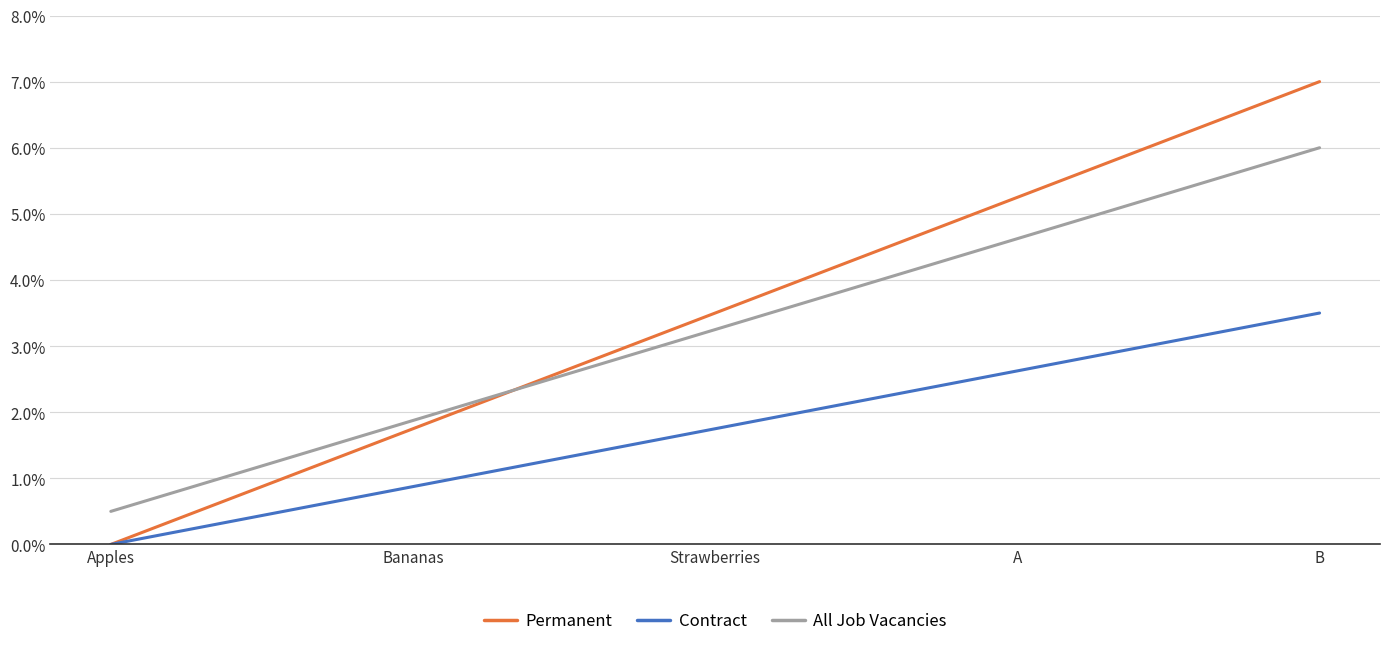

Is it true that Contract equals 0.0 at Bananas?

False